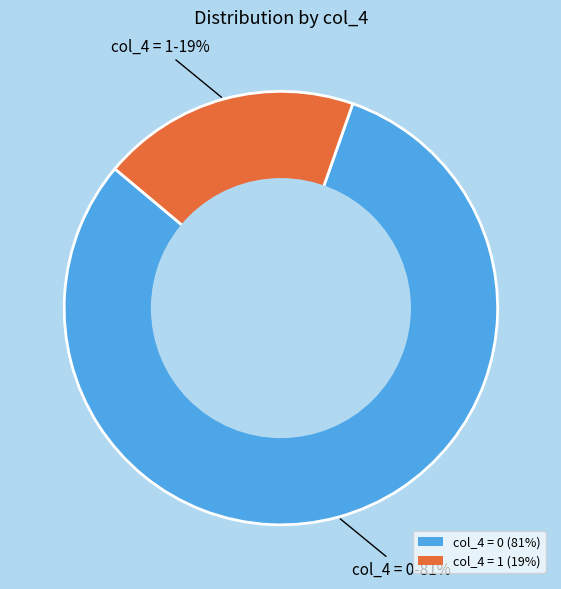

To the nearest percent, what portion does col_4 = 0 (81%) represent?

81%